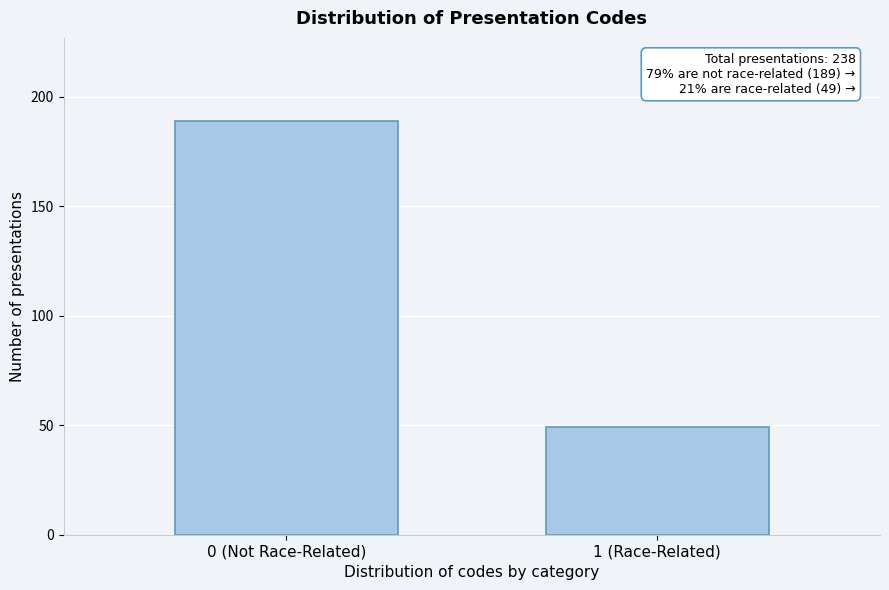

Reading left to right, transcribe all the data shown in this chart.

0 (Not Race-Related)=189	1 (Race-Related)=49